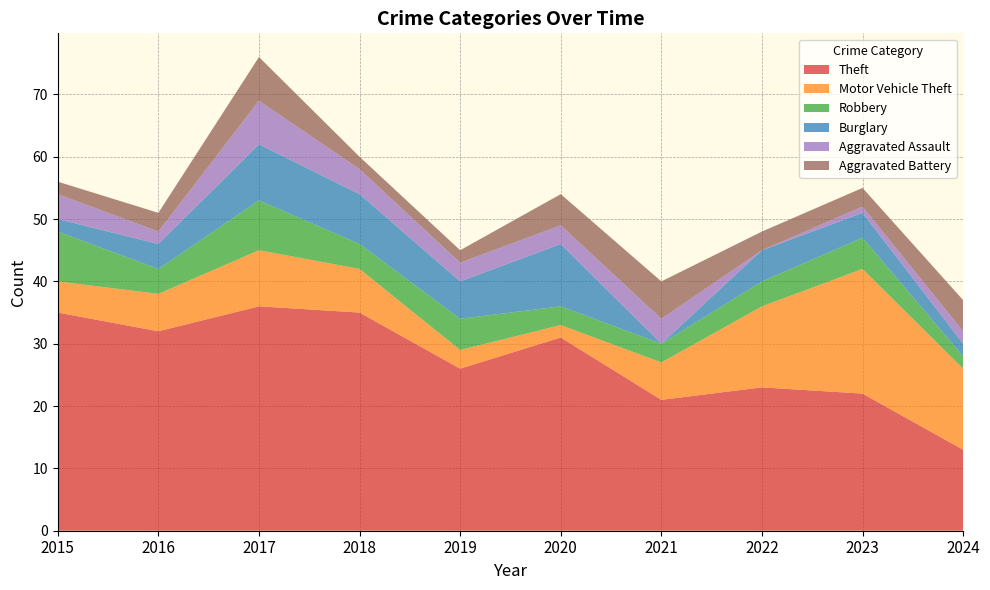

Reading right to left, extract all data points from this chart.

Theft: 2024=13	2023=22	2022=23	2021=21	2020=31	2019=26	2018=35	2017=36	2016=32	2015=35
Motor Vehicle Theft: 2024=13	2023=20	2022=13	2021=6	2020=2	2019=3	2018=7	2017=9	2016=6	2015=5
Robbery: 2024=2	2023=5	2022=4	2021=3	2020=3	2019=5	2018=4	2017=8	2016=4	2015=8
Burglary: 2024=2	2023=4	2022=5	2021=0	2020=10	2019=6	2018=8	2017=9	2016=4	2015=2
Aggravated Assault: 2024=2	2023=1	2022=0	2021=4	2020=3	2019=3	2018=4	2017=7	2016=2	2015=4
Aggravated Battery: 2024=5	2023=3	2022=3	2021=6	2020=5	2019=2	2018=2	2017=7	2016=3	2015=2